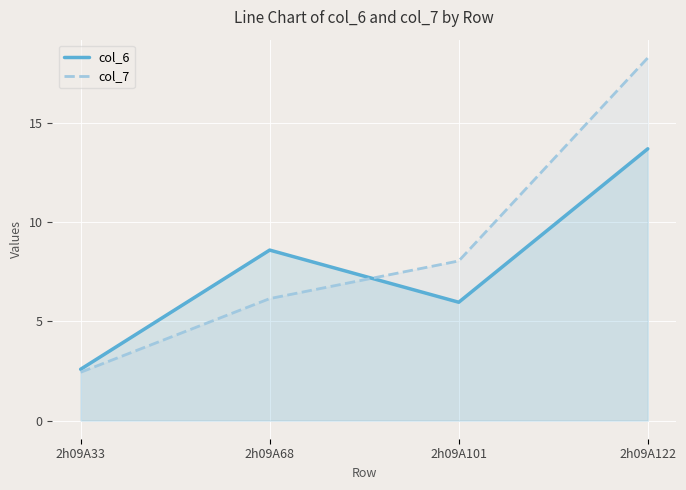

What is the value of the col_6 point at the 2nd from the left?

8.6